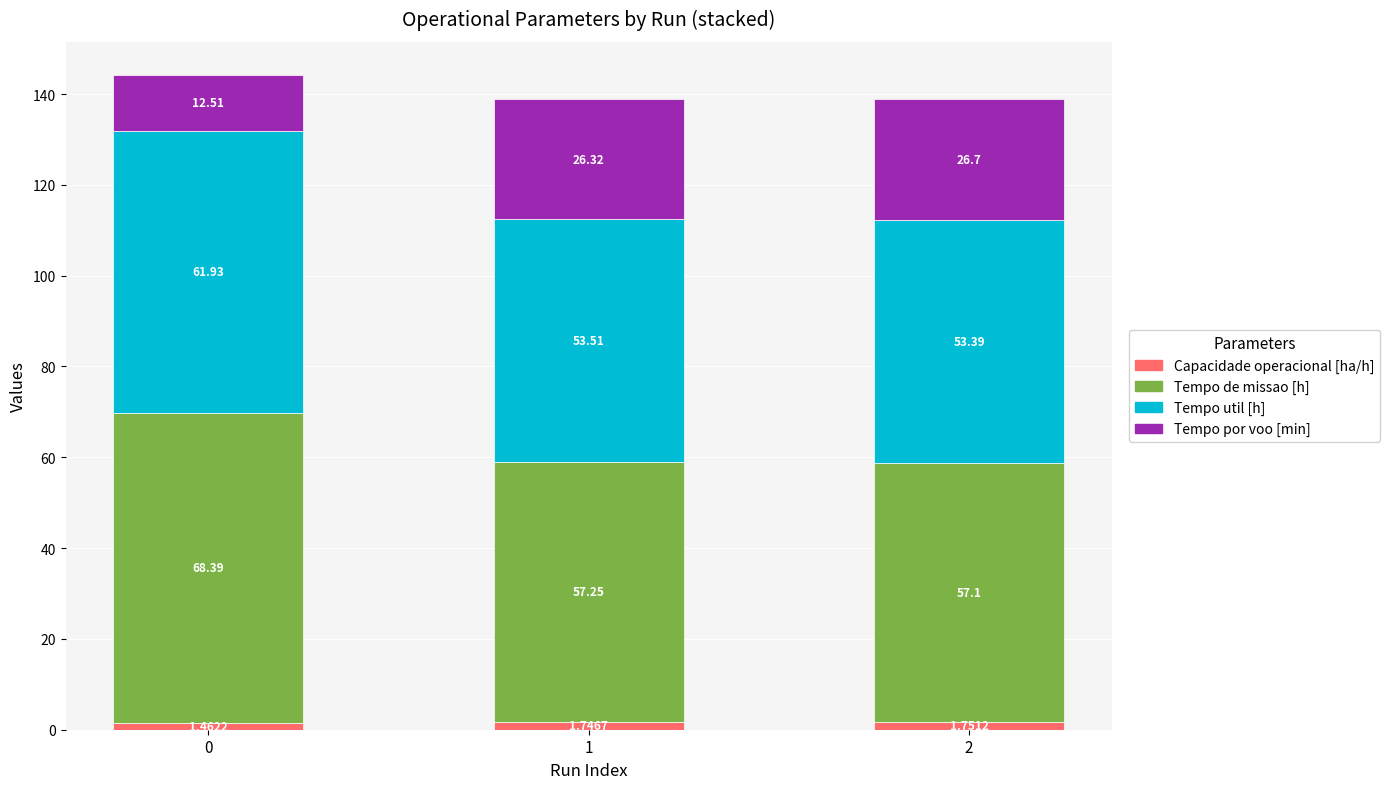

List the labels in order of Capacidade operacional [ha/h] value, smallest first.

0, 1, 2